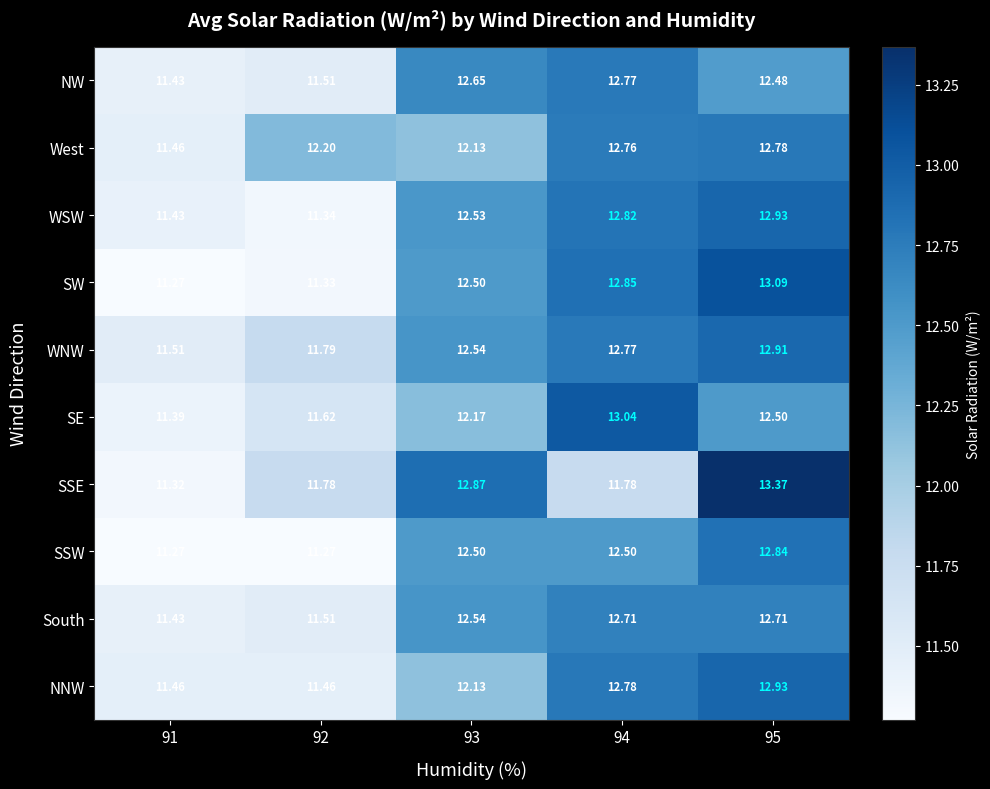

Which series has the largest range (max minus min)?

SSE